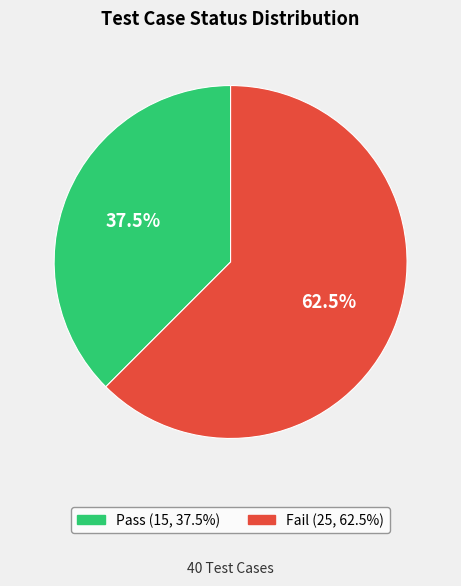

Approximately how many times larger is the value at Fail compared to Pass?

1.7